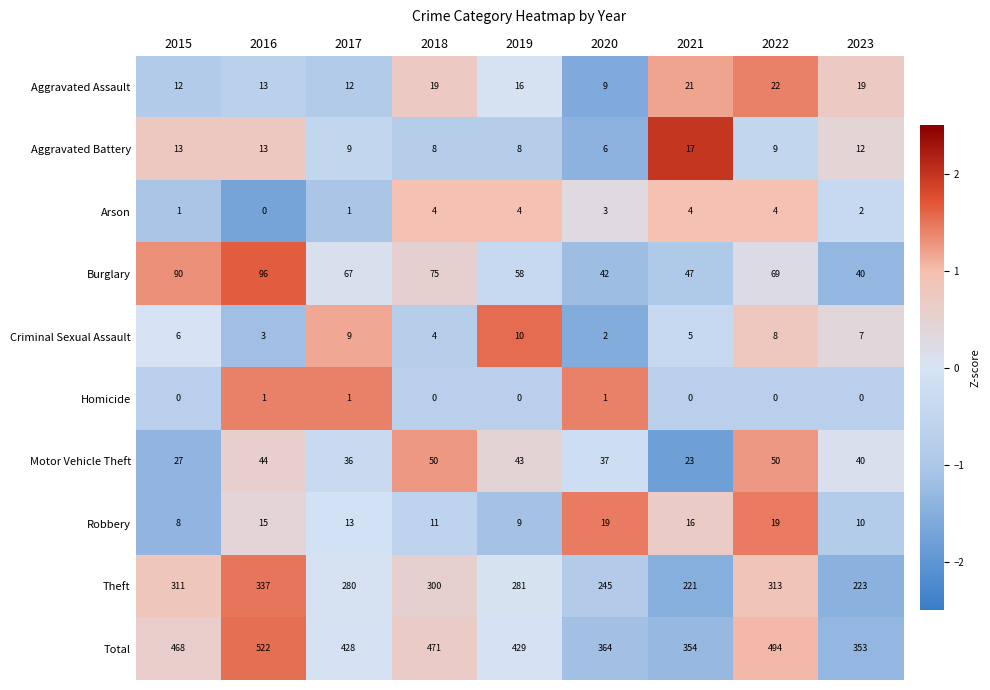

Which series has the widest spread of values?

Total